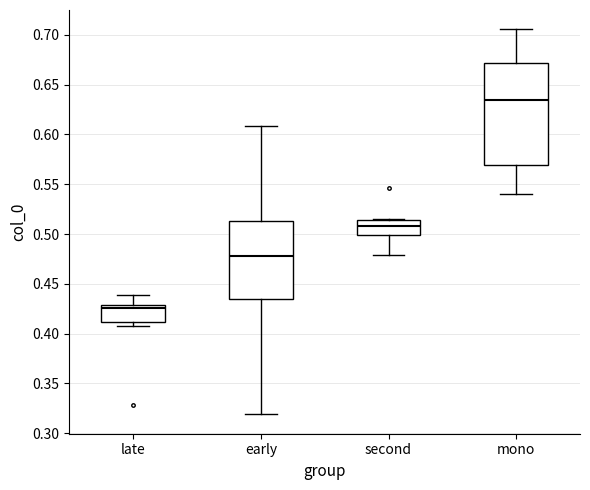

Reading left to right, transcribe this box plot: for each box, give where its median line is, the range the box spans, and where its two whiskers end, as read against the y-axis. The values are not printed on the chart, so give them approximately, as read against the axis.

late: median 0.425, box 0.410 to 0.430, whiskers 0.410 (just below the box's lower edge) to 0.440
early: median 0.480, box 0.435 to 0.515, whiskers 0.320 to 0.610
second: median 0.510, box 0.500 to 0.515, whiskers 0.480 to 0.515
mono: median 0.635, box 0.570 to 0.670, whiskers 0.540 to 0.705